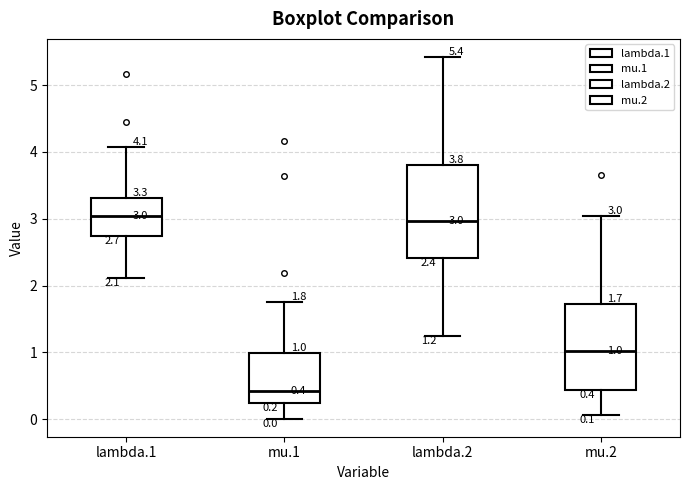

Comparing the boxes themselves (not the whiskers), which one is the tallest?

lambda.2